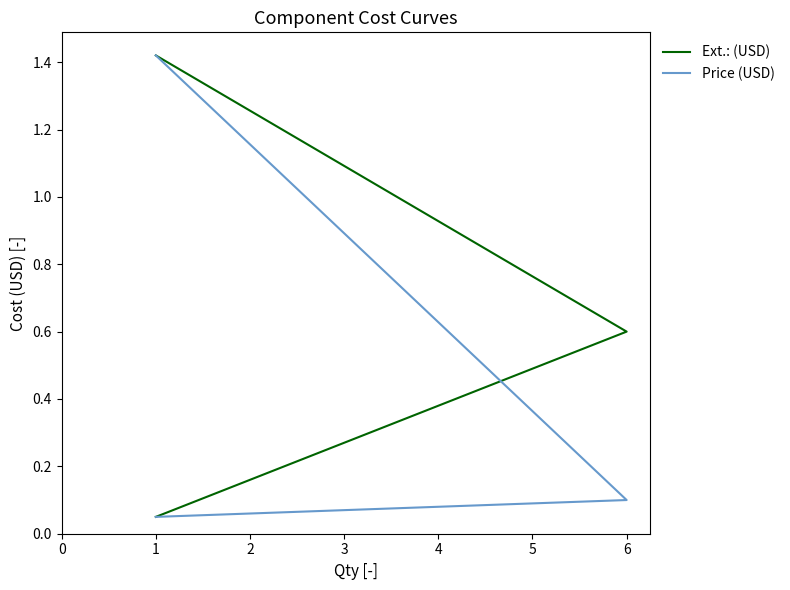

How many categories are shown in the chart?

3